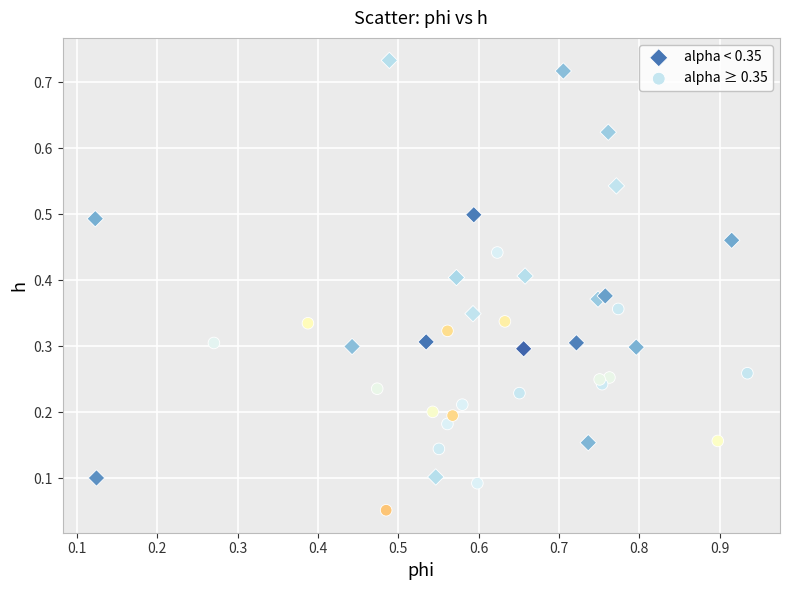

Which series has the widest spread of Y values?

alpha < 0.35